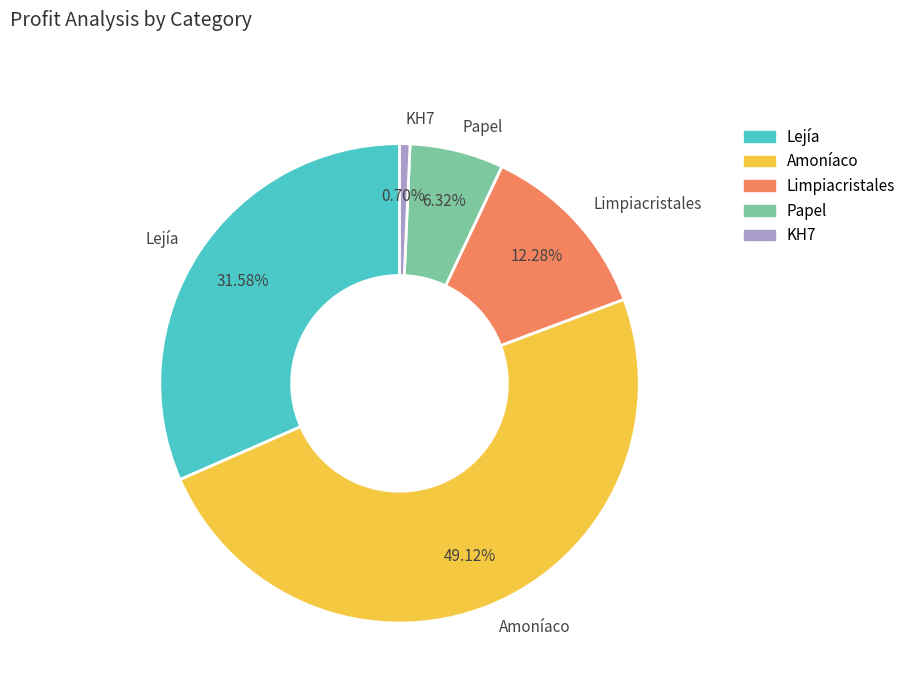

Count the number of slices in the pie.

5